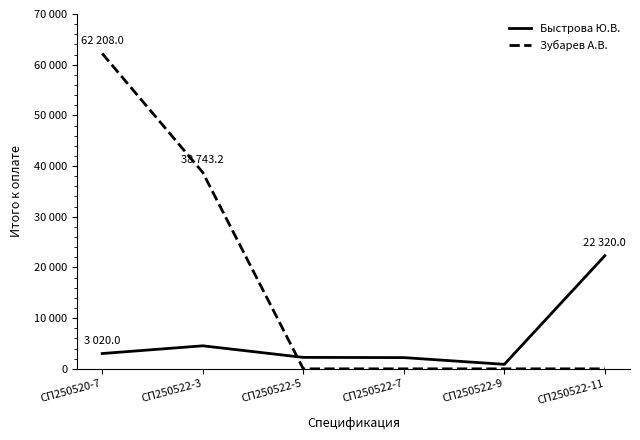

What is the maximum value shown in the chart?

62208.0